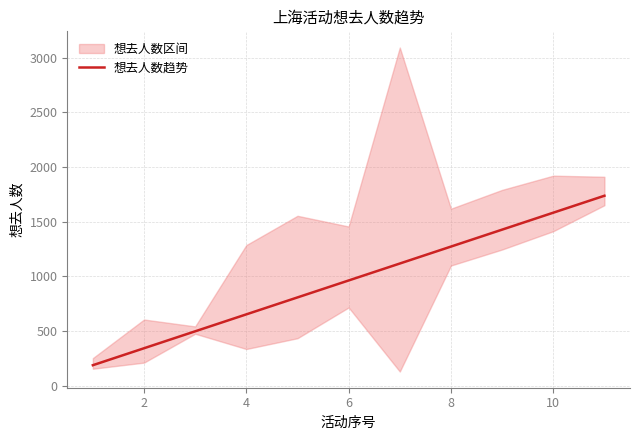

What is the maximum value shown in the chart?

1736.5